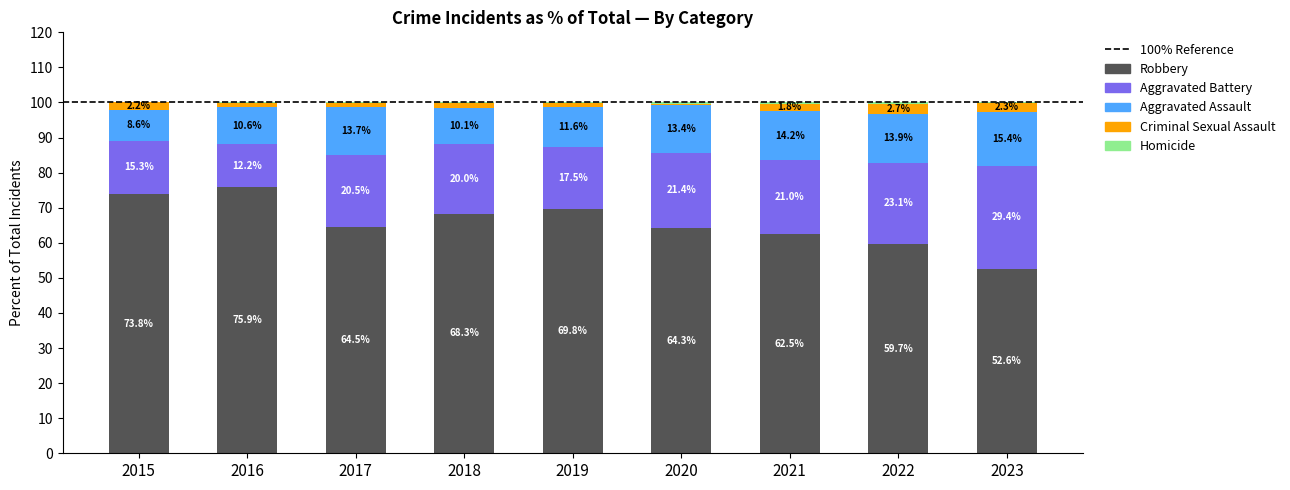

Is it true that Robbery equals 75.9 at 2016?

True